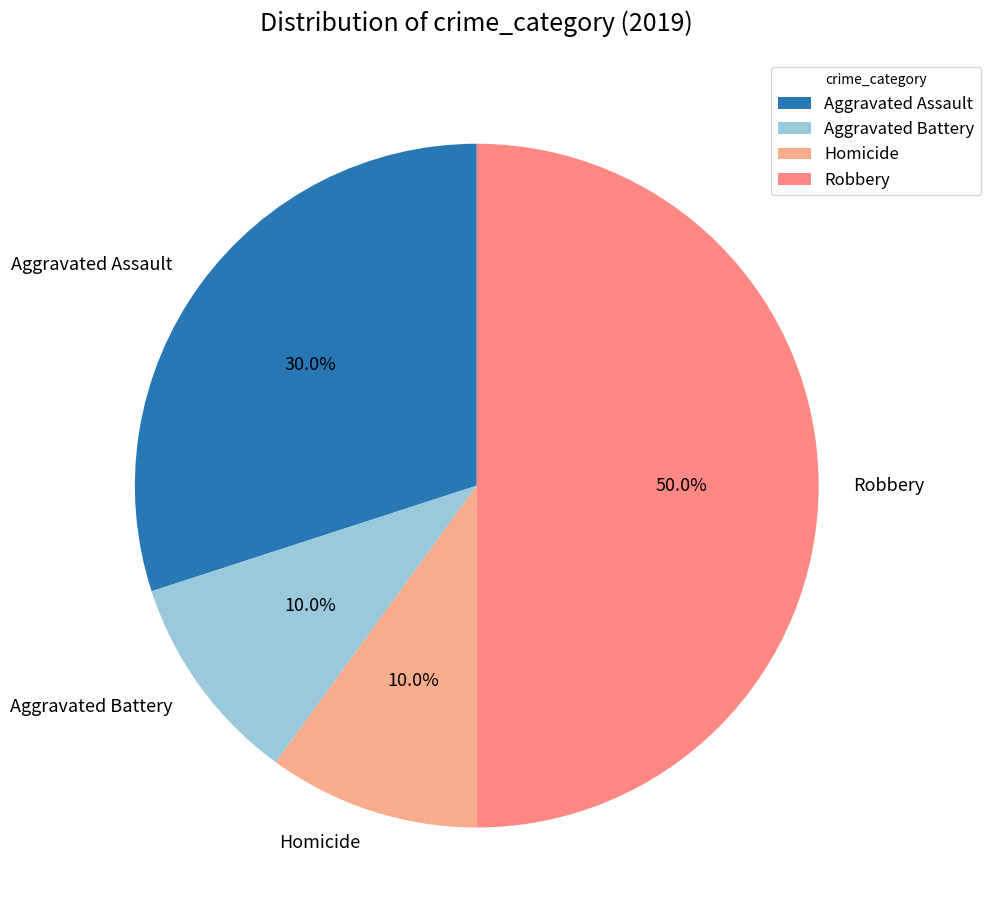

To the nearest percent, what percentage of the pie is Homicide?

10%